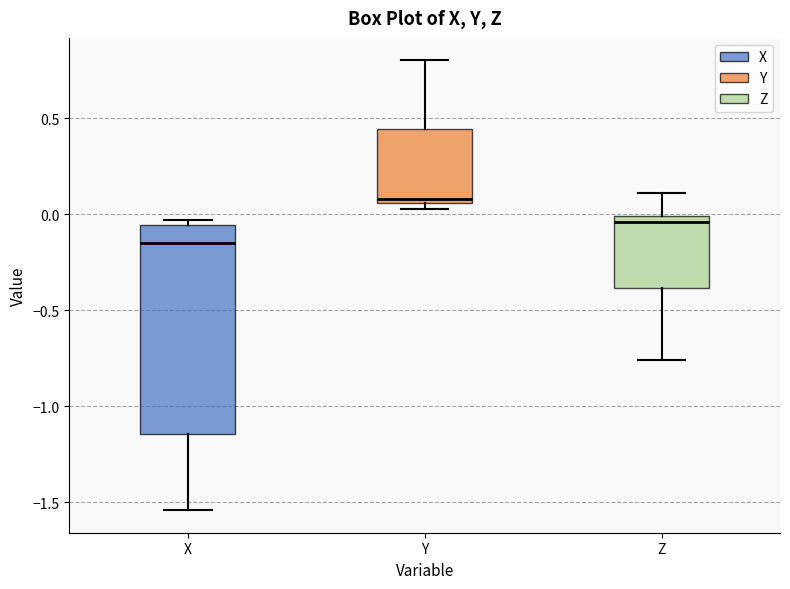

Which box has the highest median line?

Y